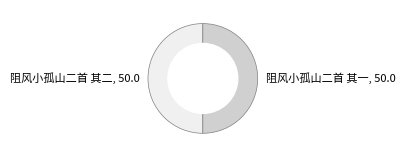

The 阻风小孤山二首 其二 slice represents 50% of the pie. True or false?

True